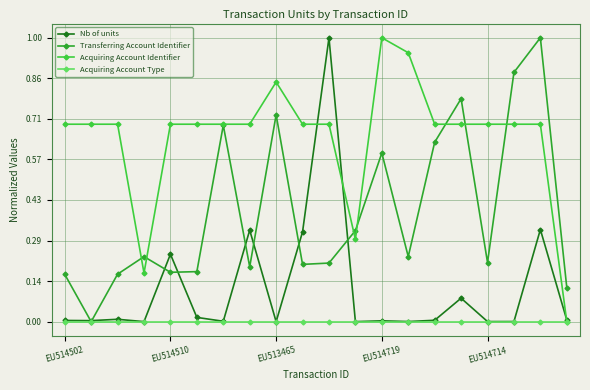

List the series in order of their overall mean, lowest first.

Acquiring Account Type, Nb of units, Transferring Account Identifier, Acquiring Account Identifier